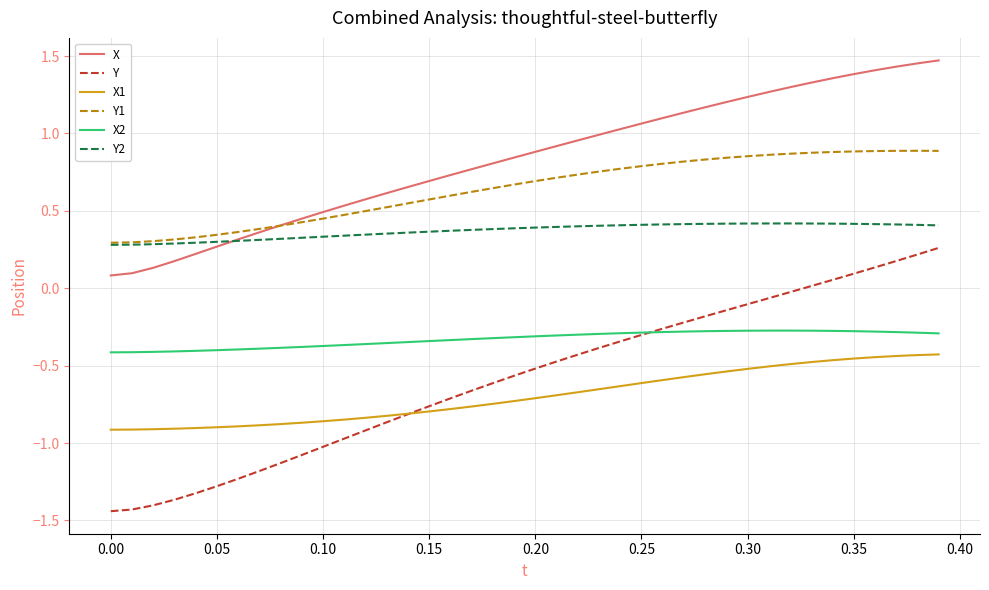

Which series has the largest total across all categories?

X